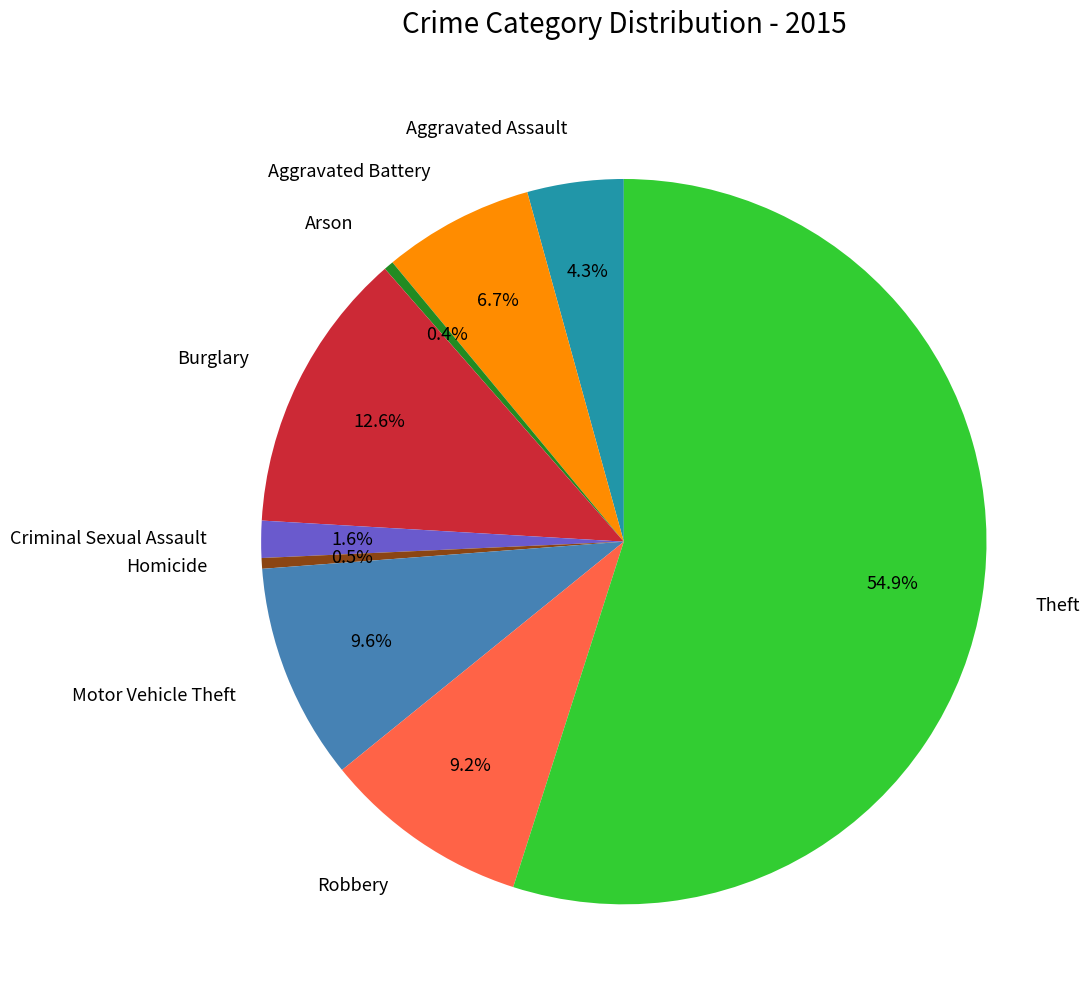

Which category has the biggest portion of the pie?

Theft